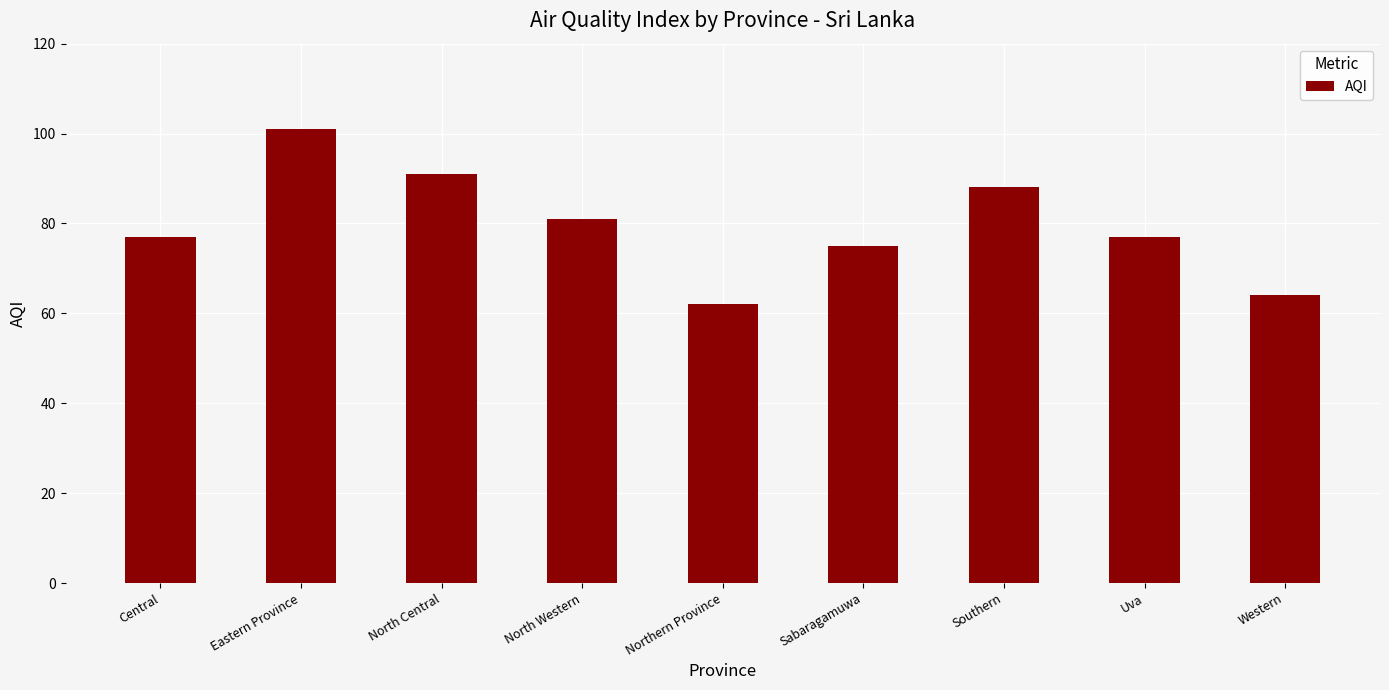

The value at Western is 103. True or false?

False